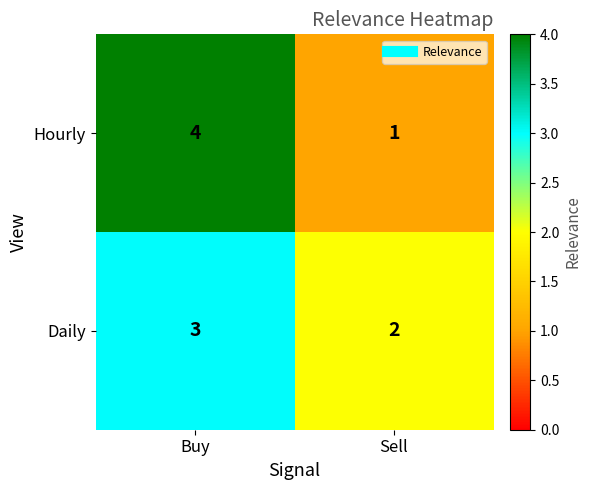

Is it true that Daily equals 3 at Buy?

True